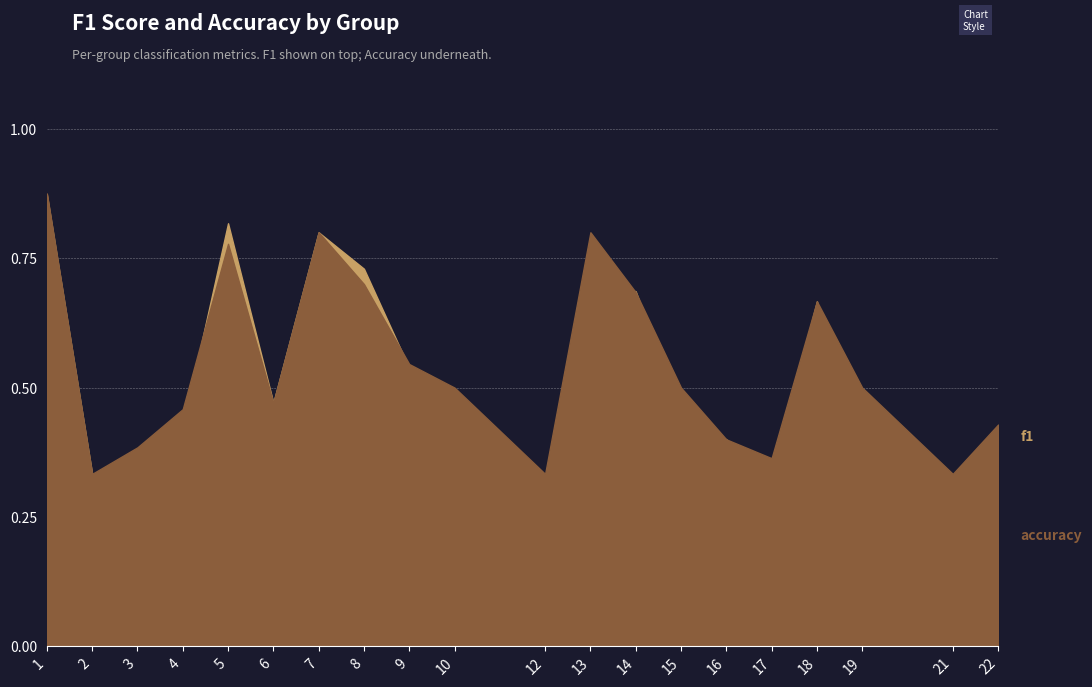

The value of accuracy at 3 is 0.2. True or false?

False